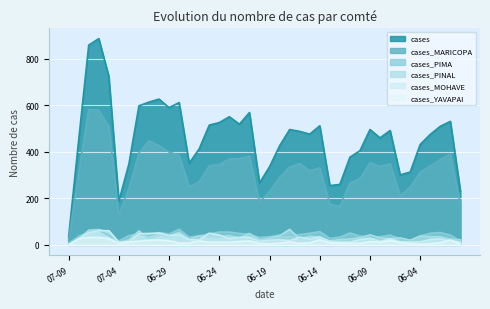

How many lines are shown in the chart?

6